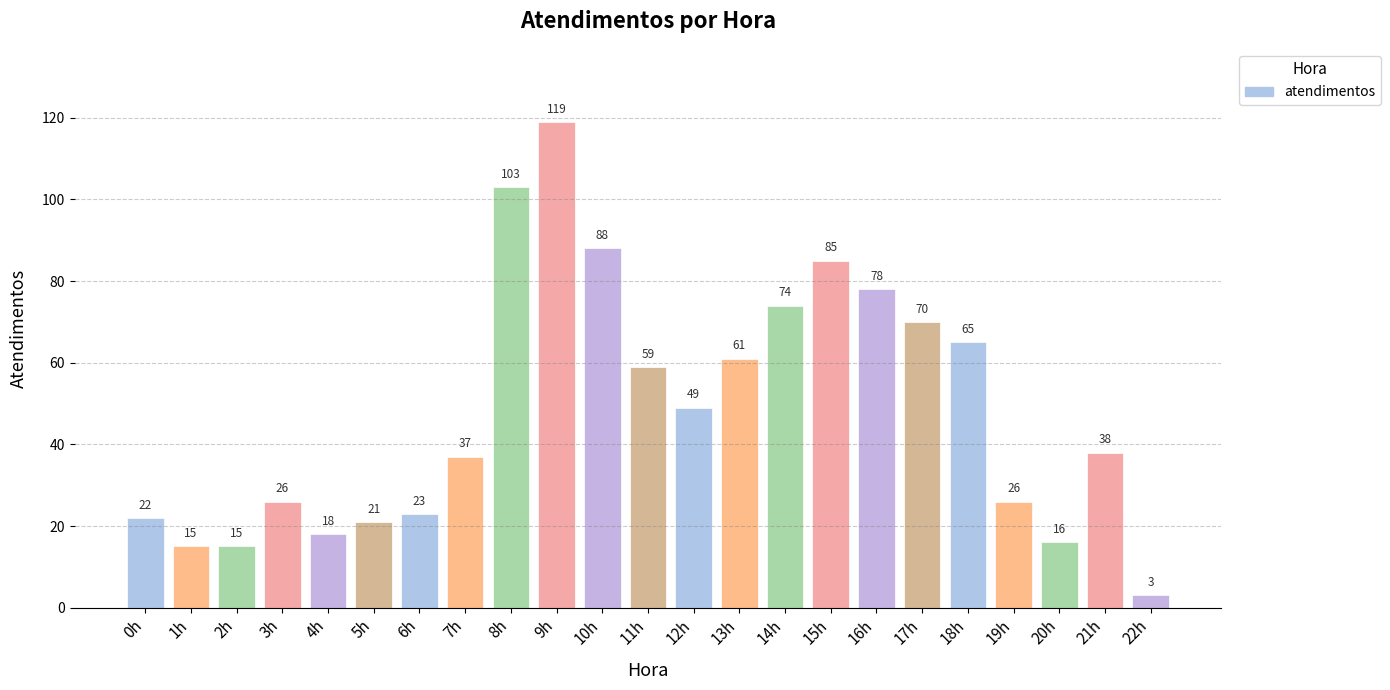

How many data points are less than 38?

11